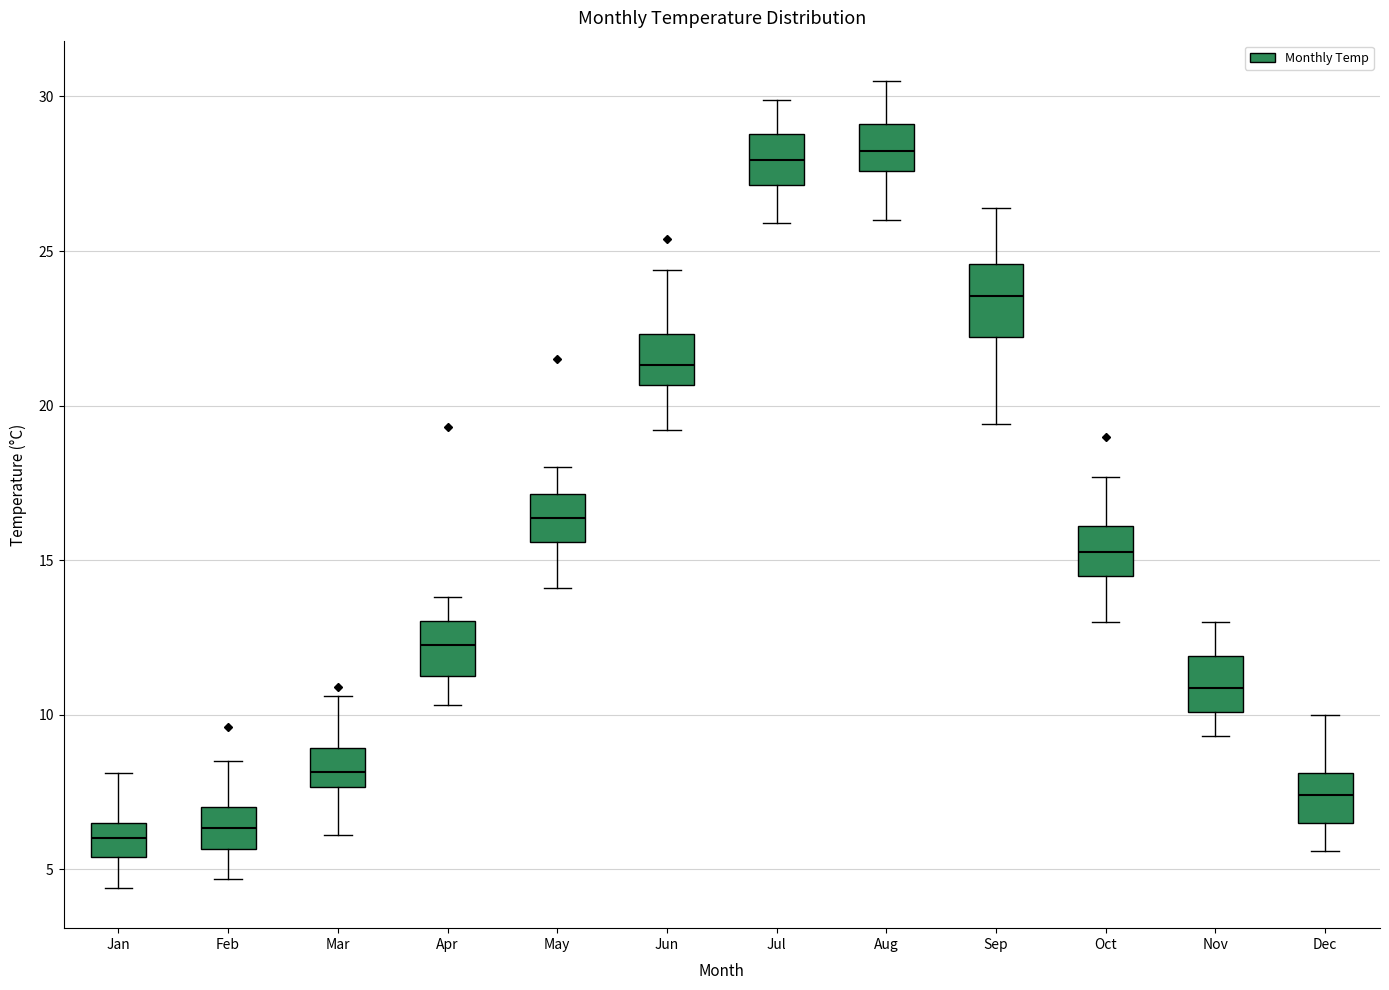

Where is the upper edge of the box for Feb on the y-axis? The values are not printed on the chart, so give them approximately, as read against the axis.

7.0